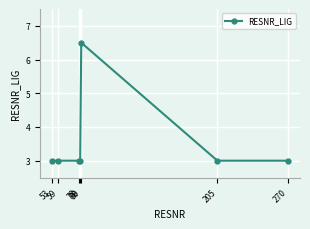

What is the smallest value displayed?

3.0